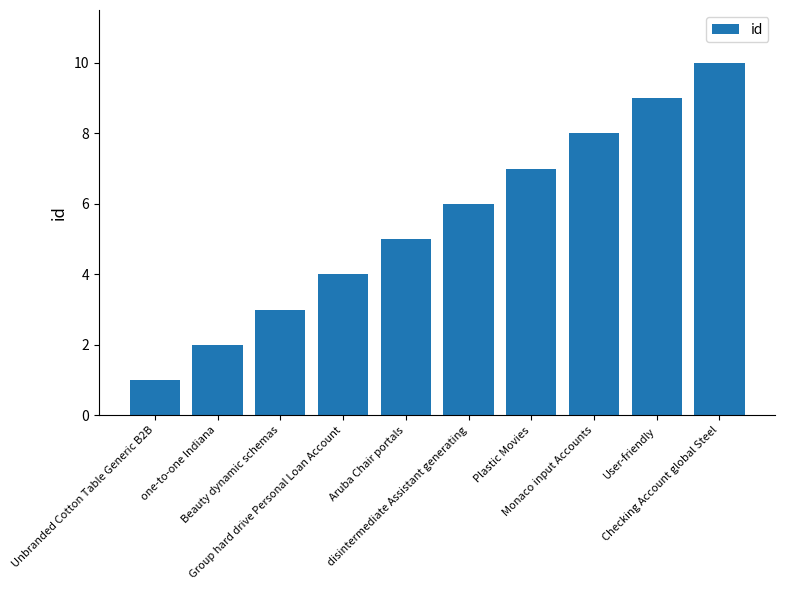

Reading left to right, list all the values displayed in this chart.

Unbranded Cotton Table Generic B2B=1	one-to-one Indiana=2	Beauty dynamic schemas=3	Group hard drive Personal Loan Account=4	Aruba Chair portals=5	disintermediate Assistant generating=6	Plastic Movies=7	Monaco input Accounts=8	User-friendly=9	Checking Account global Steel=10